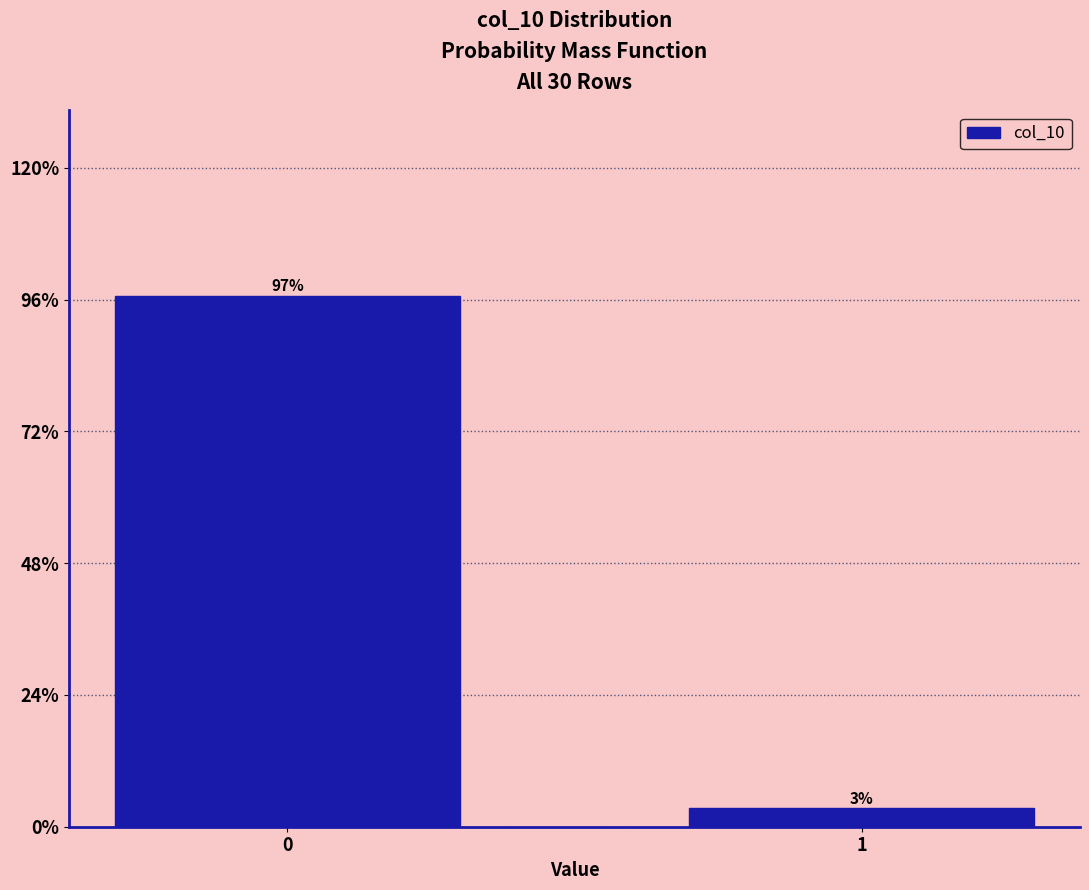

List the labels in order of value, smallest first.

1, 0